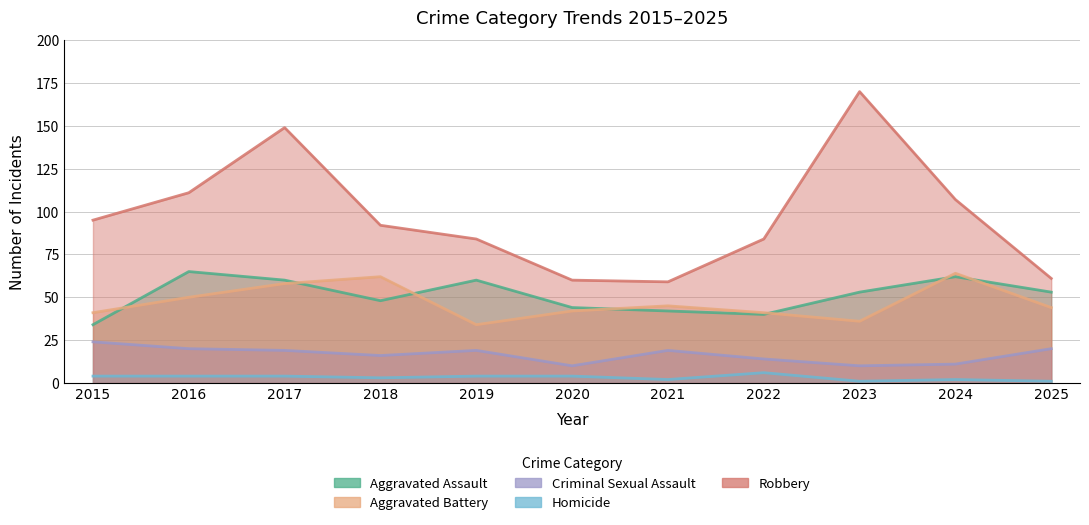

Where does the Criminal Sexual Assault series first go above 19?

2015